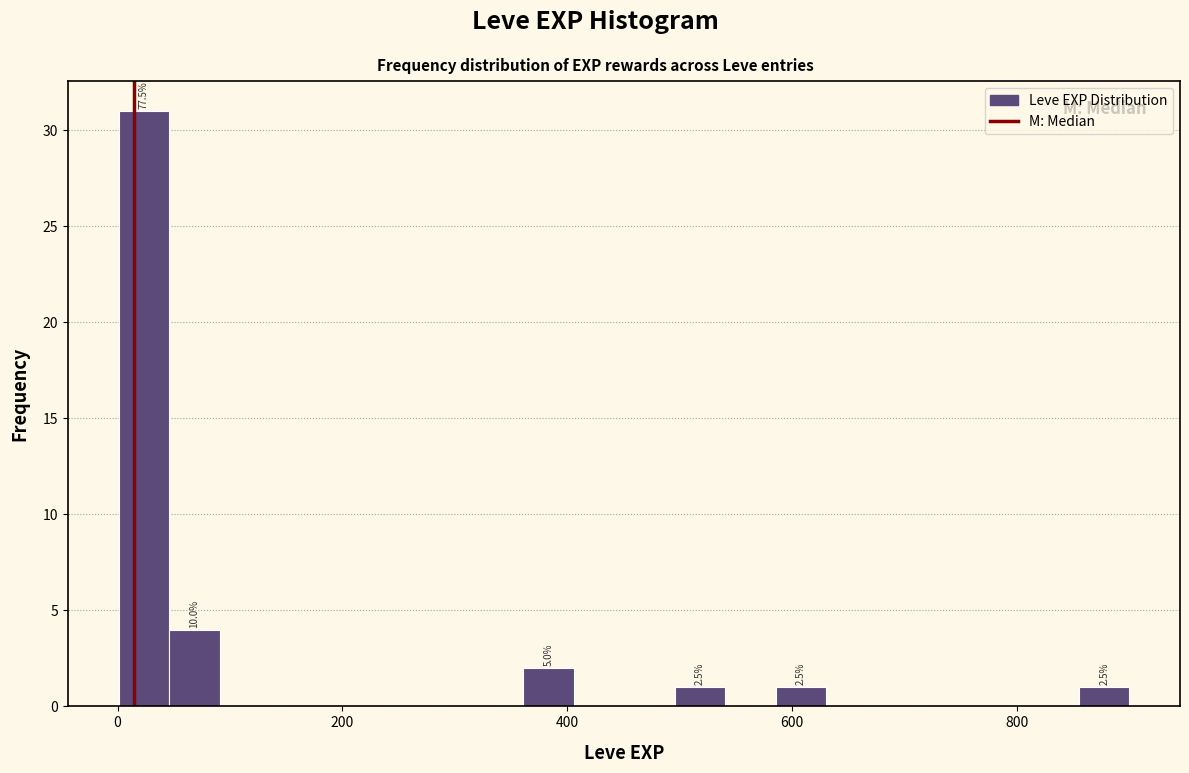

Around what value on the x-axis is the tallest bar? Give the approximate position of its centre, as read against the axis.

20